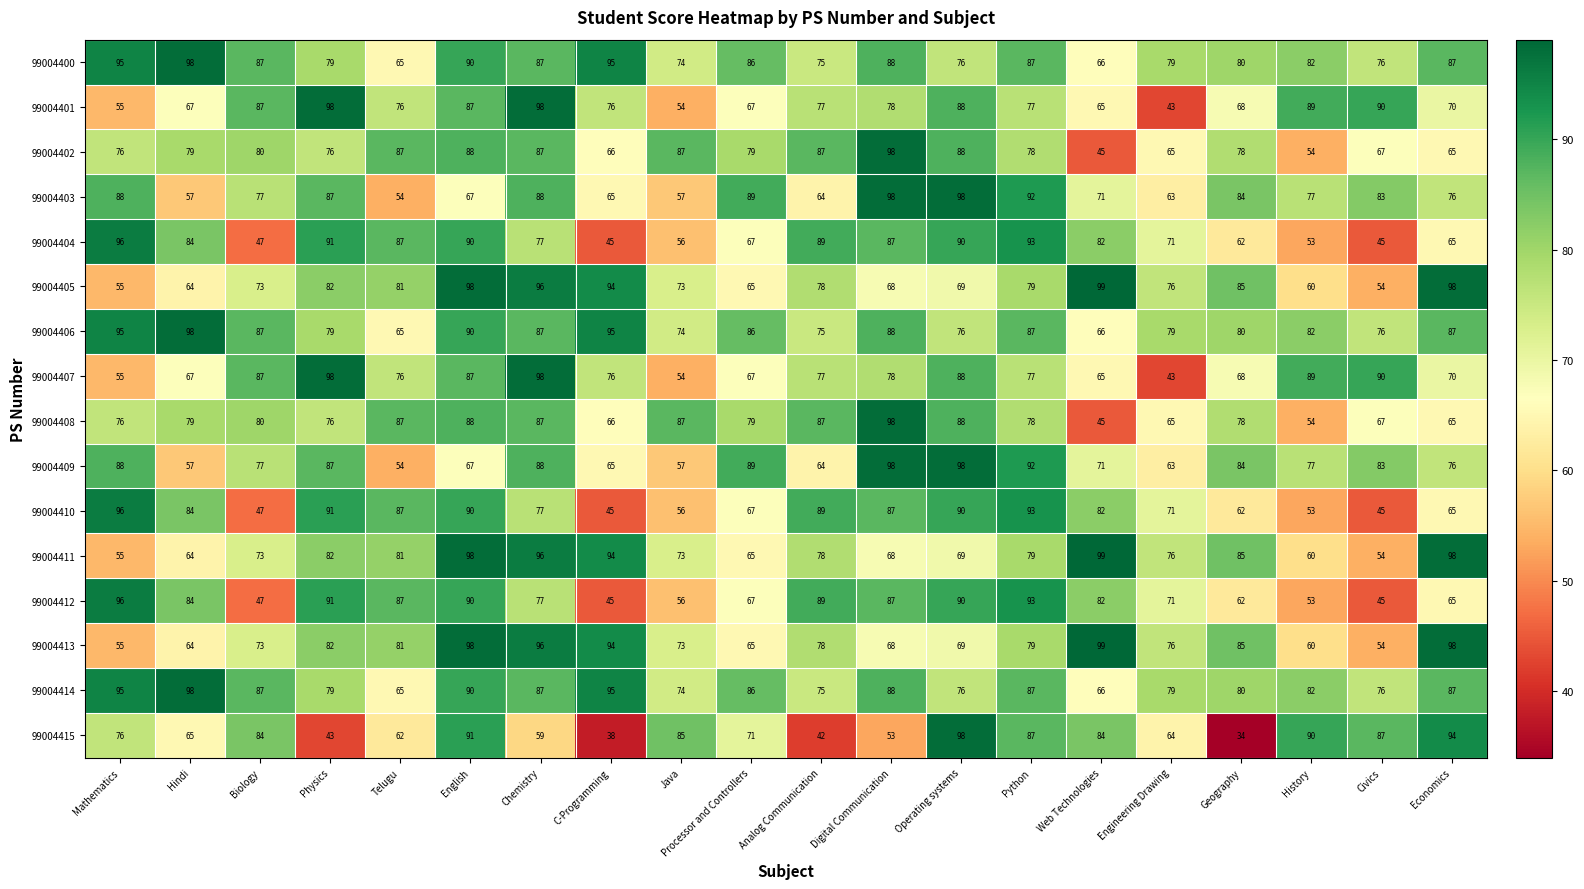

At which label does 99004403 first exceed 77?

Mathematics